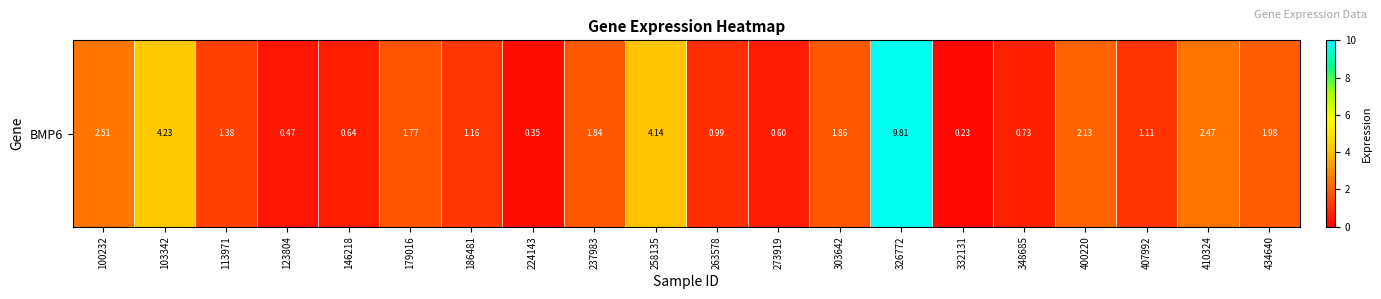

At which label is the value closest to 5?

103342